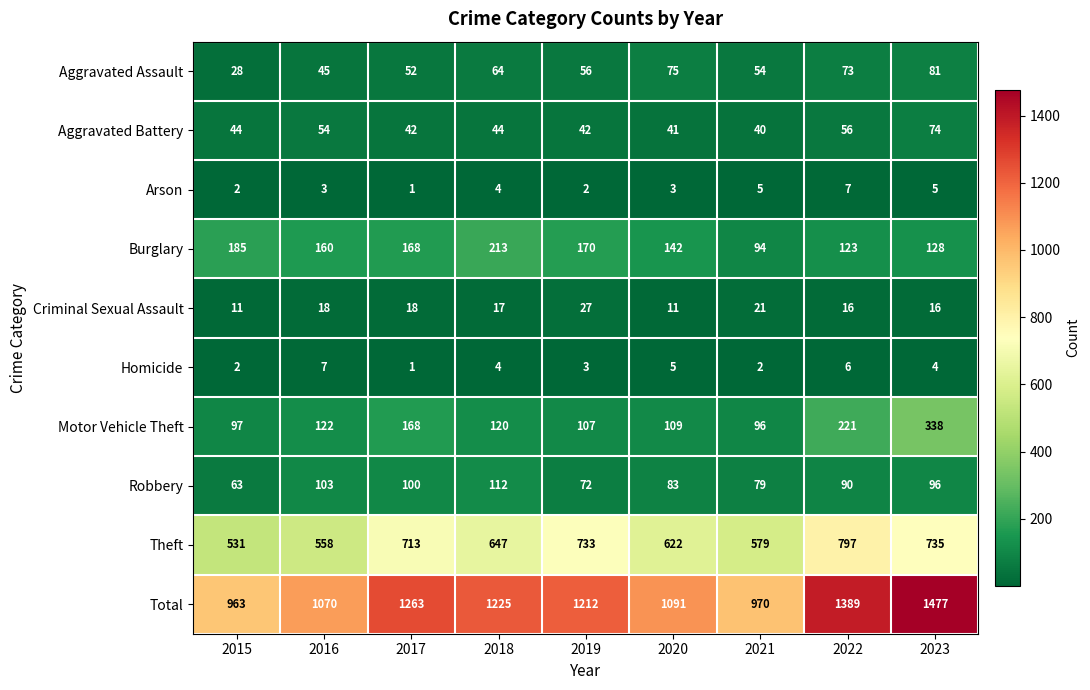

At how many categories does at least one series exceed 142?

9